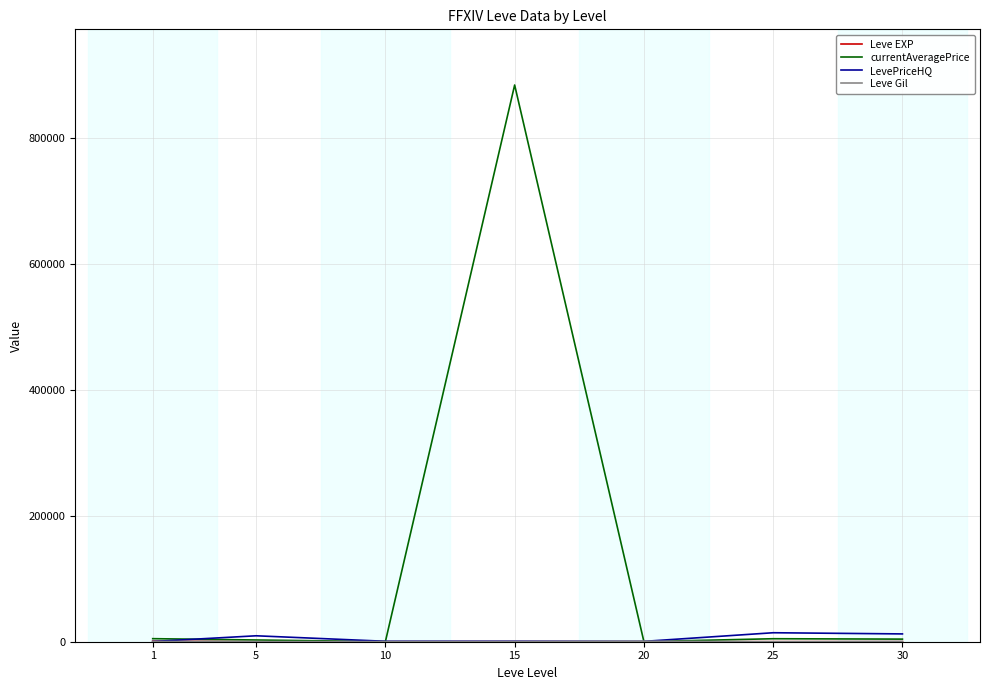

Which label corresponds to the largest value in the chart?

15